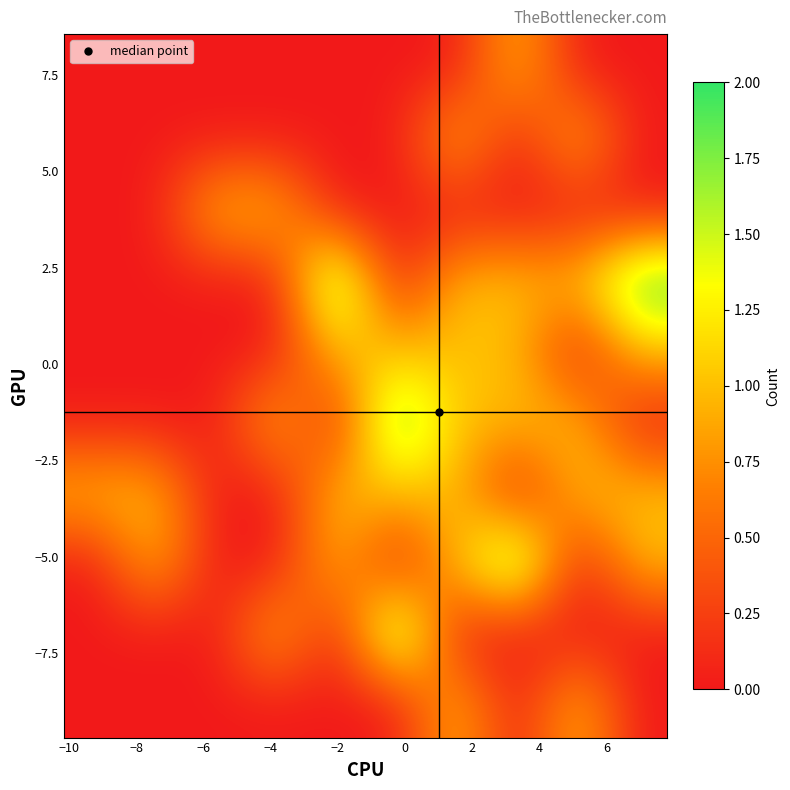

What is the greatest value displayed?

2